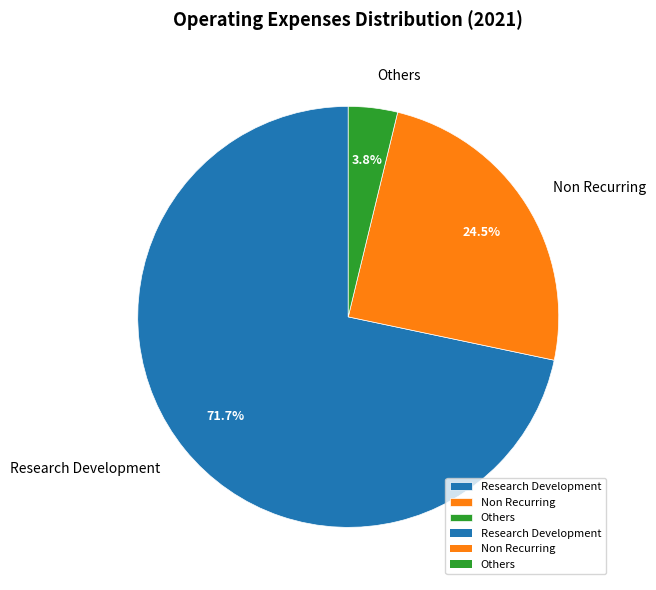

To the nearest percent, what is the combined percentage of Others and Non Recurring?

28%